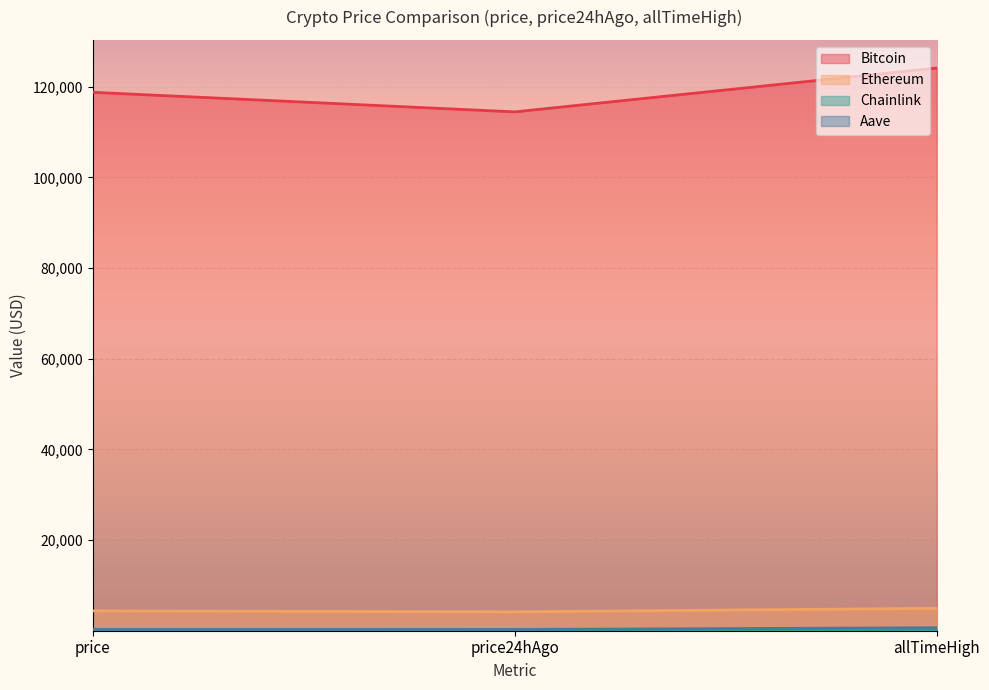

How many categories are shown in the chart?

3